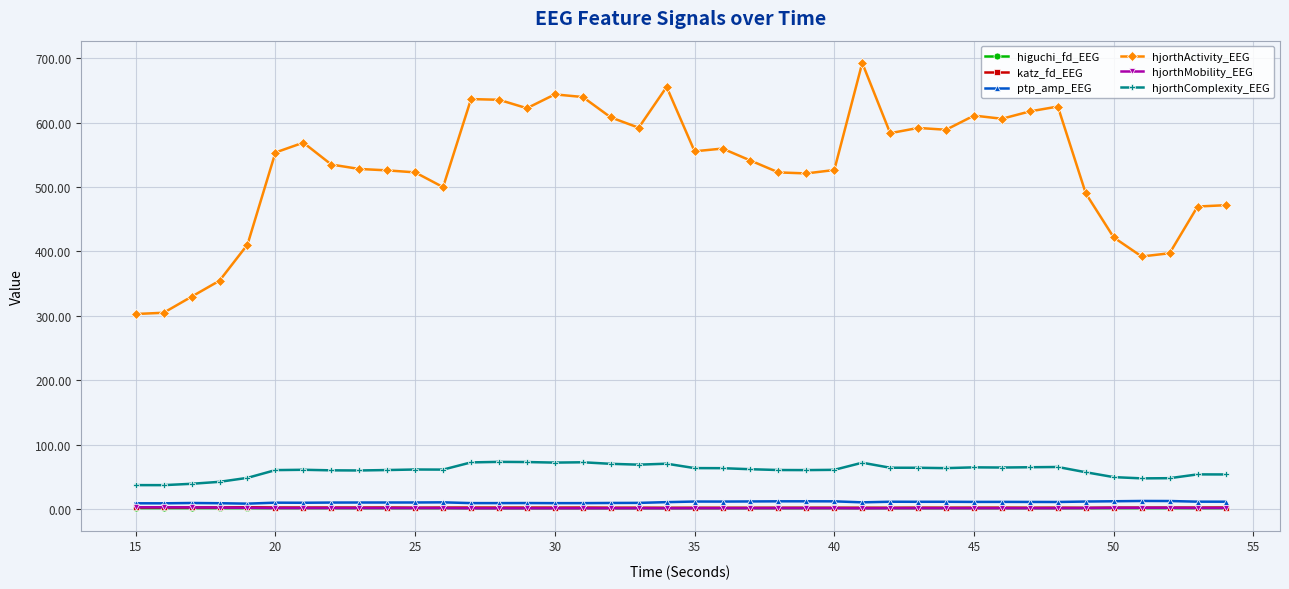

Which series has the largest range (max minus min)?

hjorthActivity_EEG